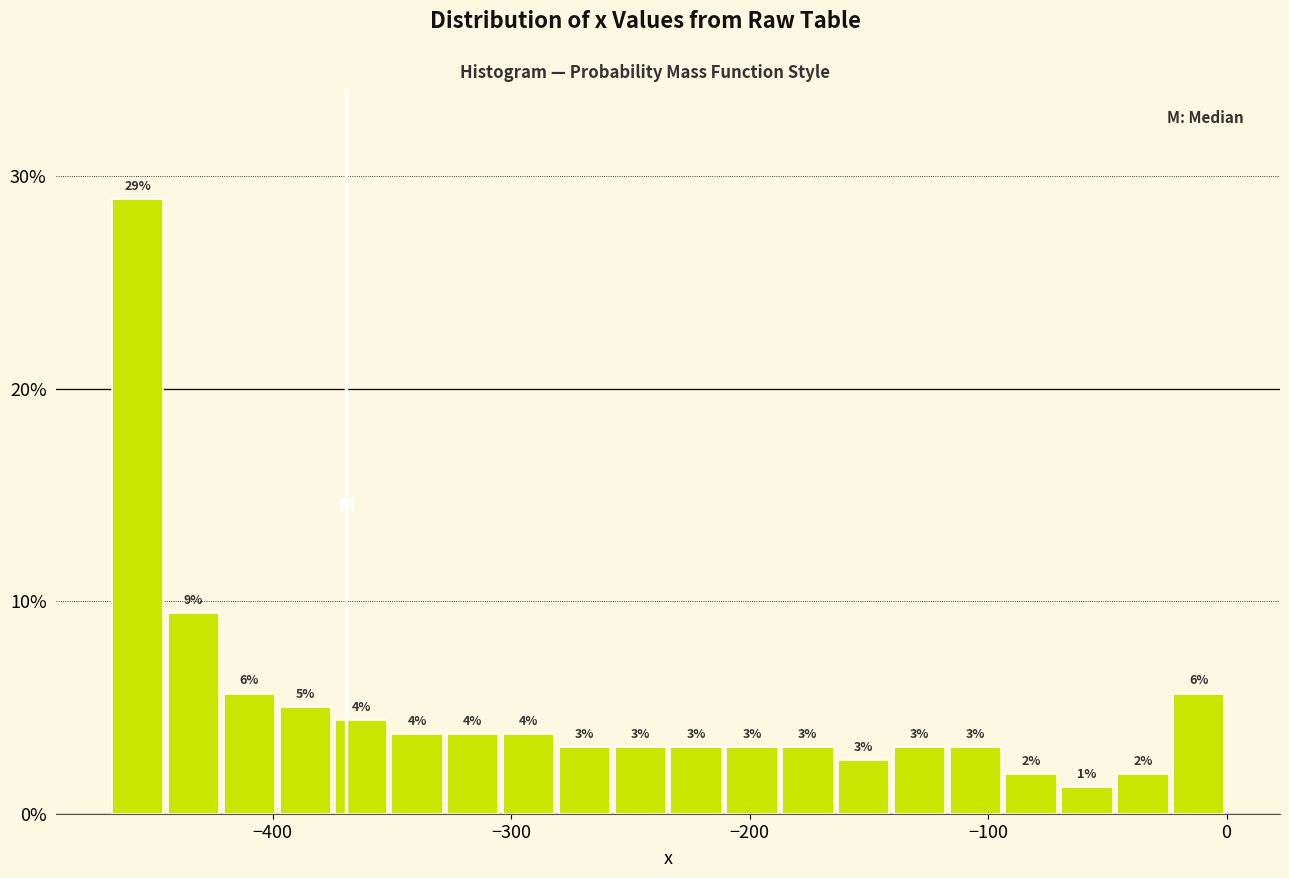

Around what value on the x-axis is the tallest bar? Give the approximate position of its centre, as read against the axis.

-460